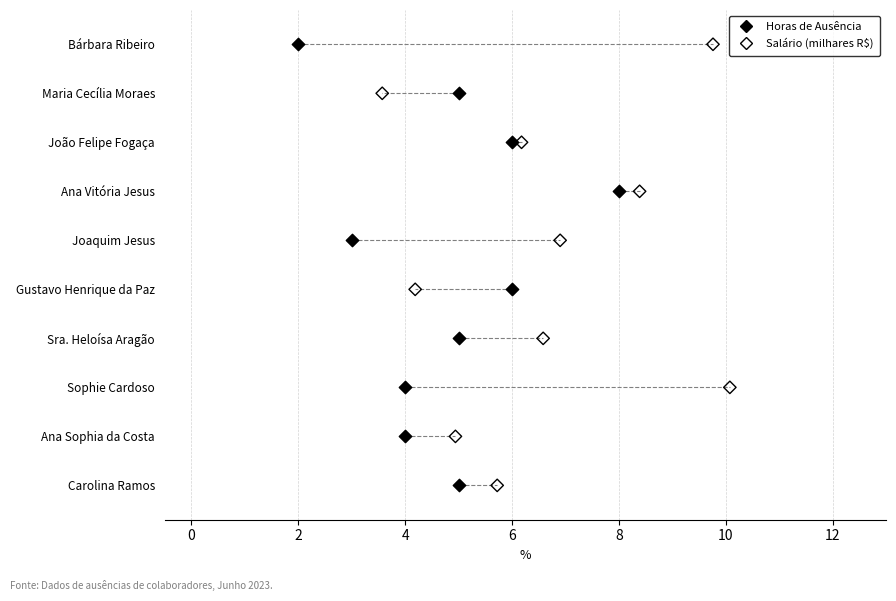

What are all the series names shown in the legend?

Horas de Ausência, Salário (milhares R$)